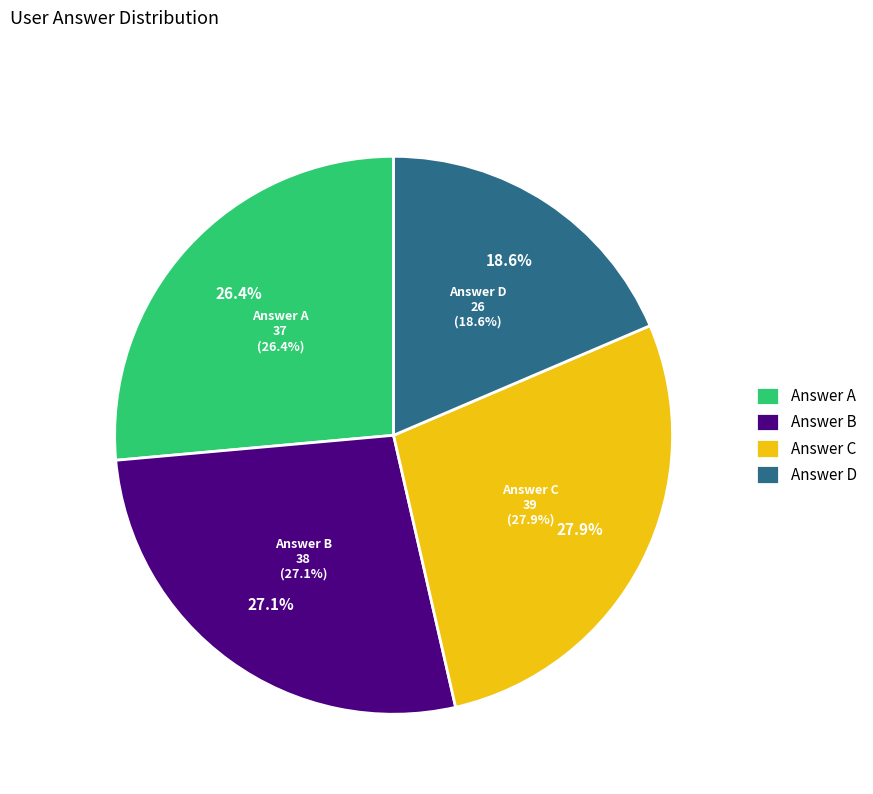

Approximately how many times larger is the value at d compared to a?

0.7